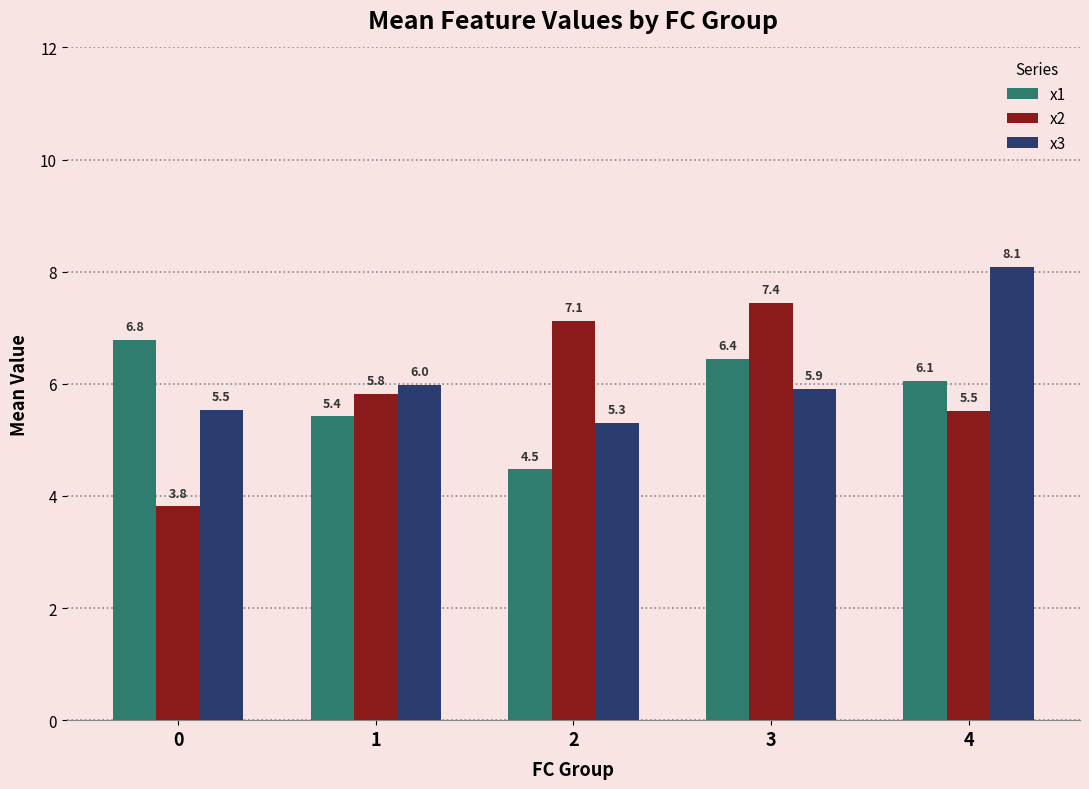

How many values in the x2 series exceed 5?

4